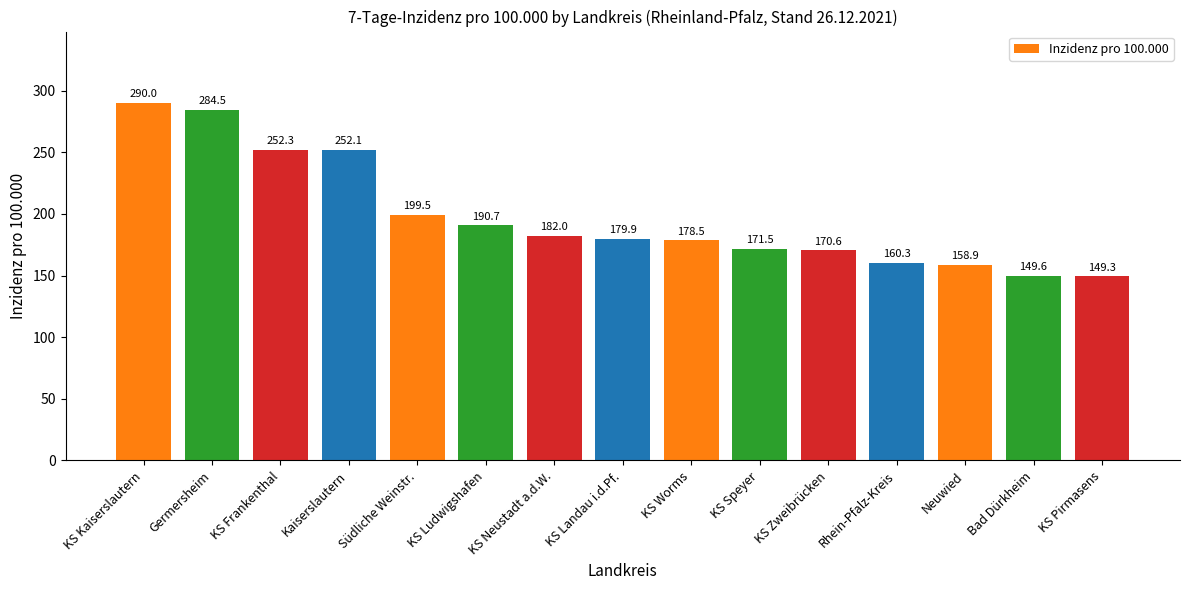

Is it true that the value at Bad Dürkheim is 246.8?

False